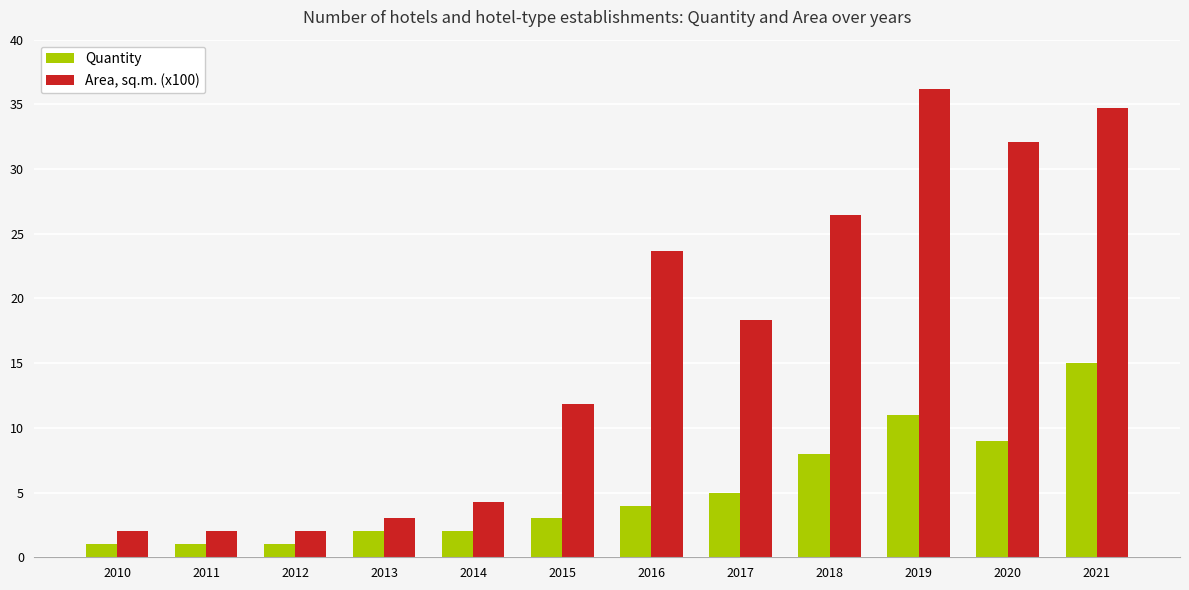

What is the value of the Quantity bar at the 8th from the left?

5.0